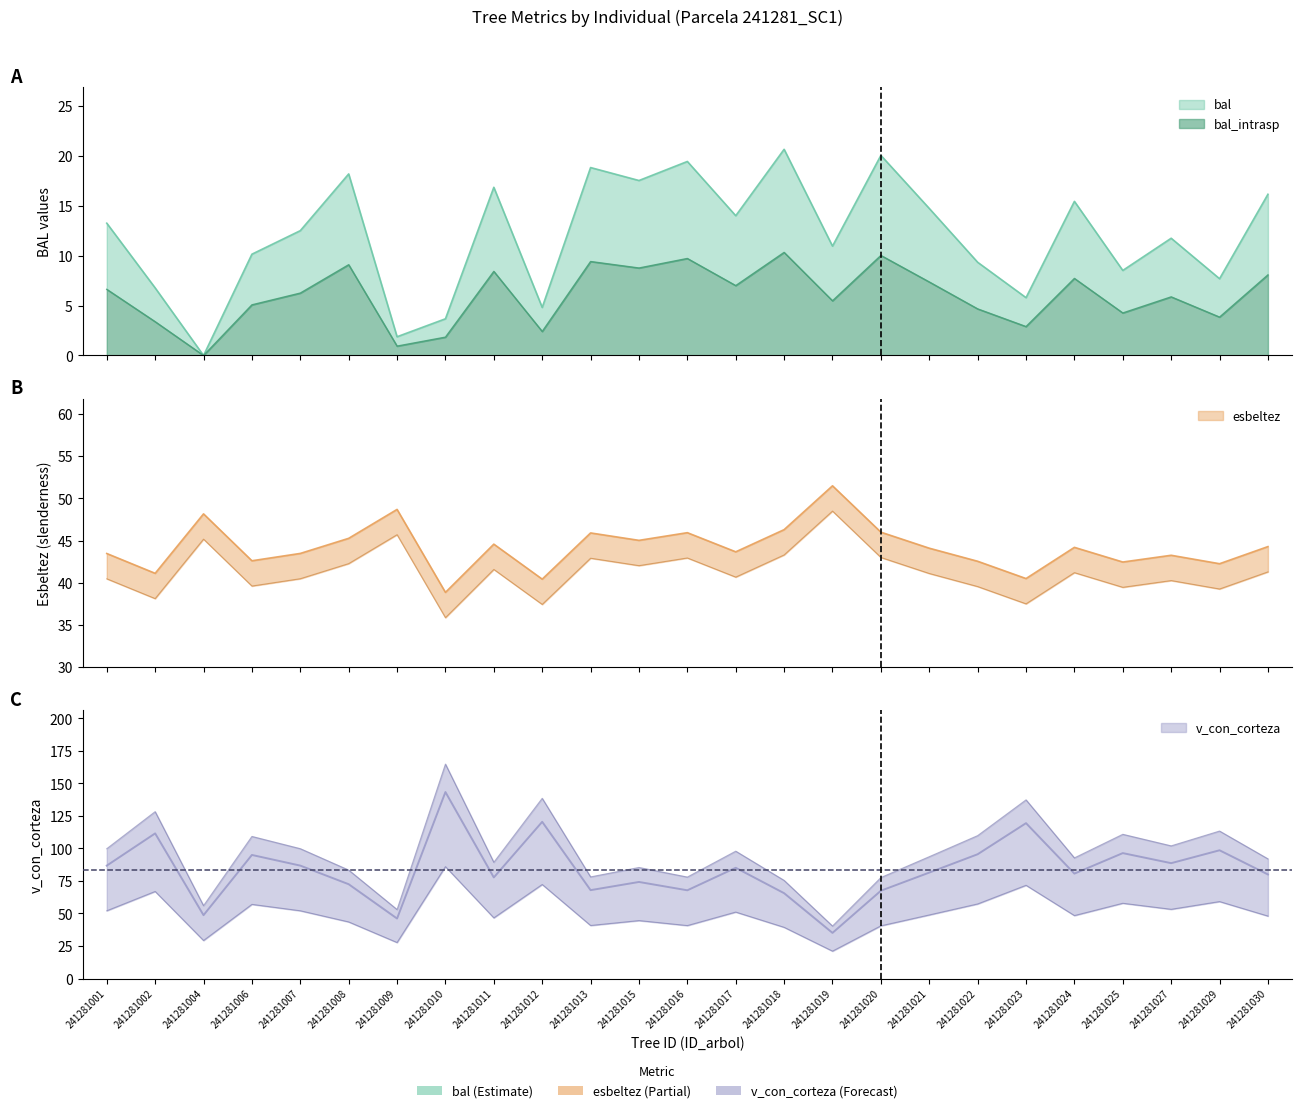

At 241281017, list the series in order from largest to smallest.

v_con_corteza, esbeltez, bal, bal_intrasp